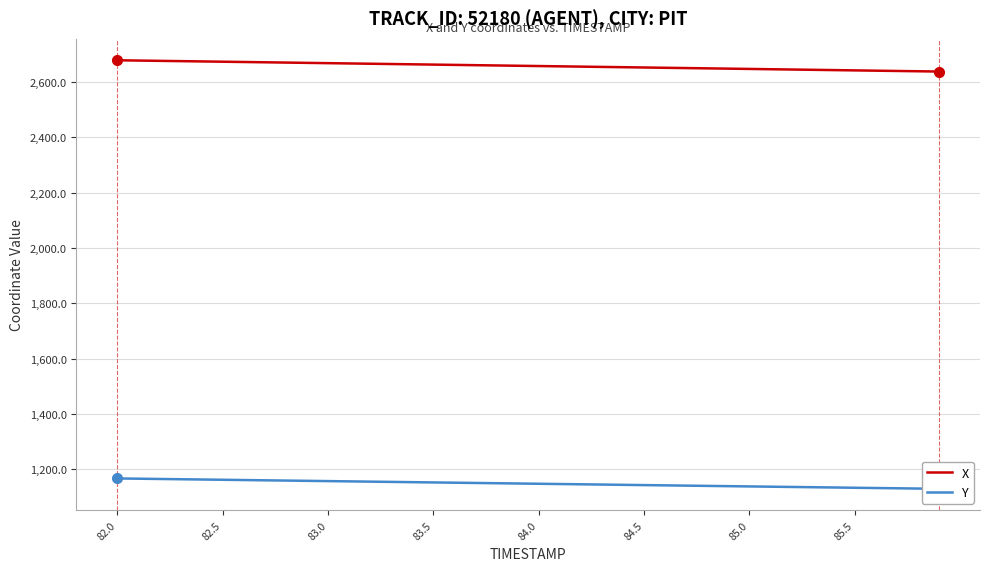

True or false: Y and X cross at least once.

False